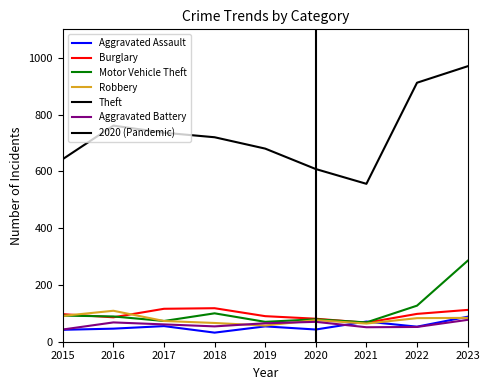

What is the difference between the highest and lowest values at 2020?

565